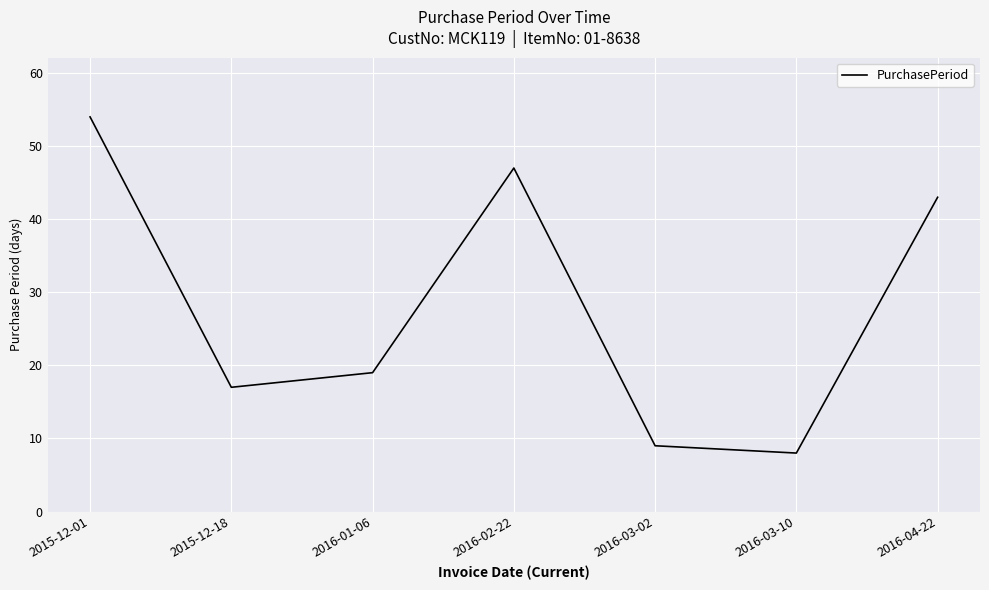

Approximately how many times larger is the value at 2016-04-22 compared to 2016-03-10?

5.4